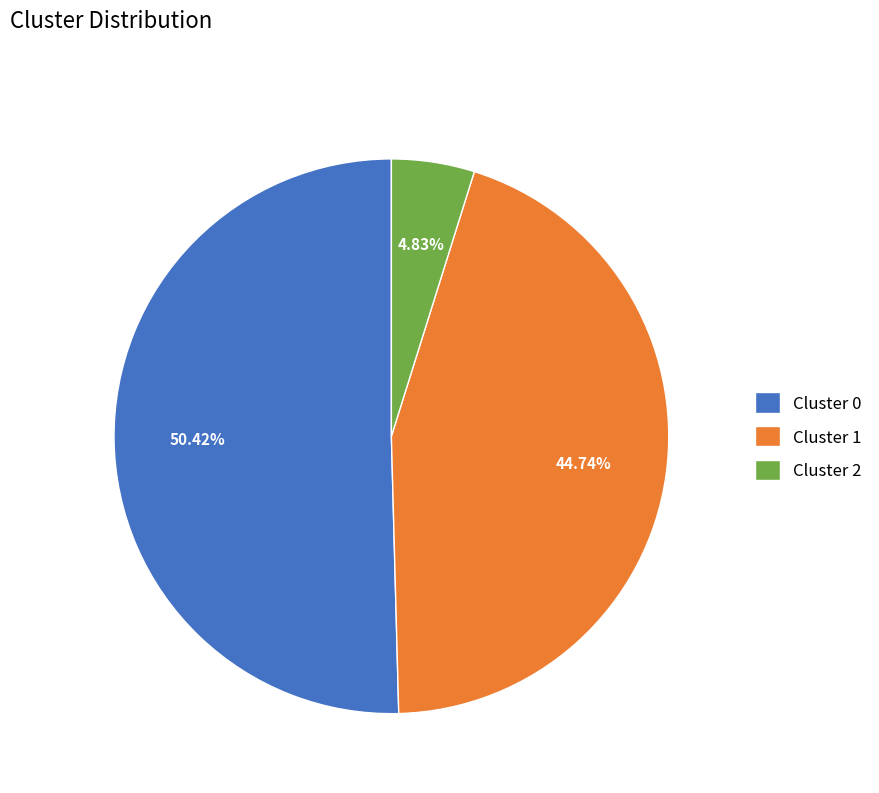

What is the ratio of the value at Cluster 0 to the value at Cluster 2?

10.4